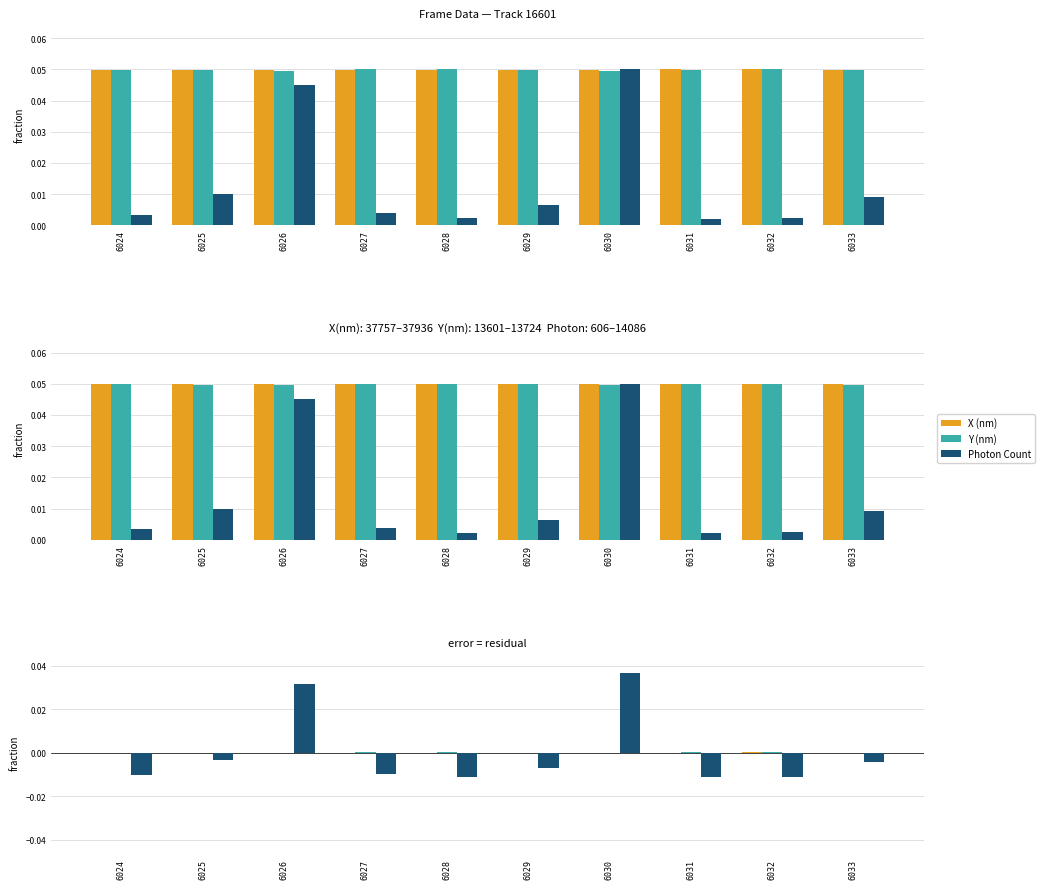

Is the value of Photon Count at 6029 greater than the value of X (nm) at 6026?

No